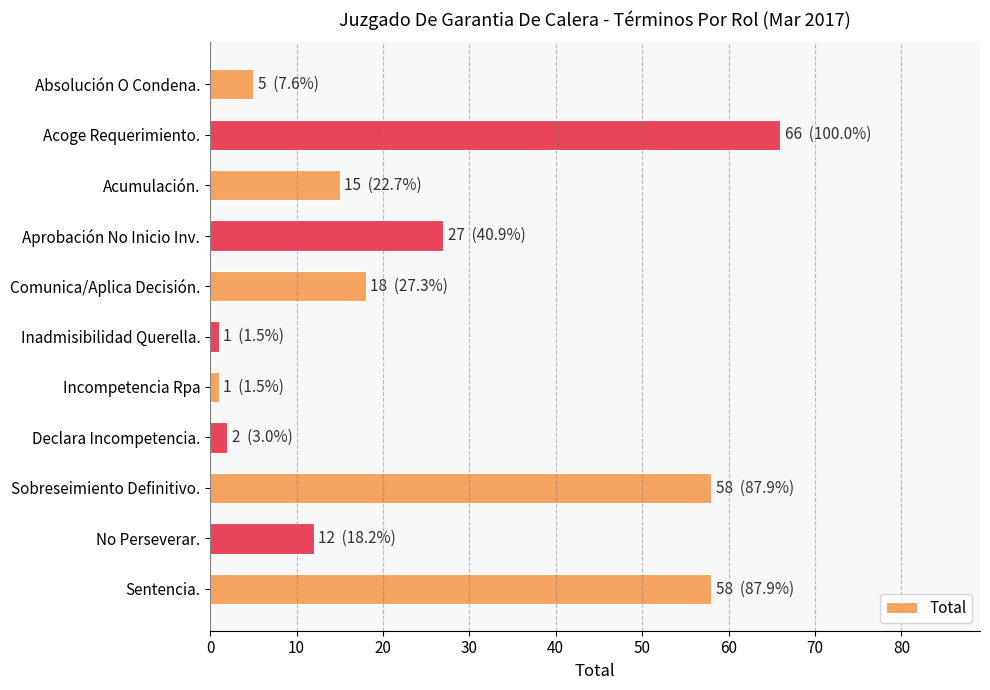

What is the label of the 7th bar from the top?

Incompetencia Rpa